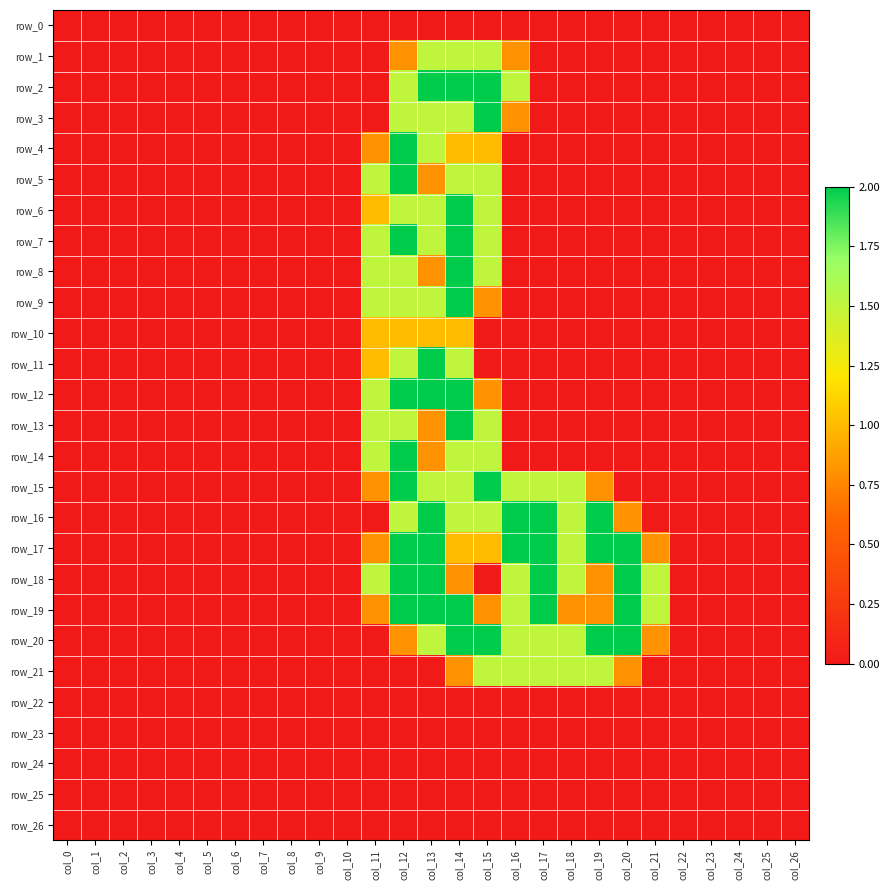

Which series changed the most between col_1 and col_7?

row_0